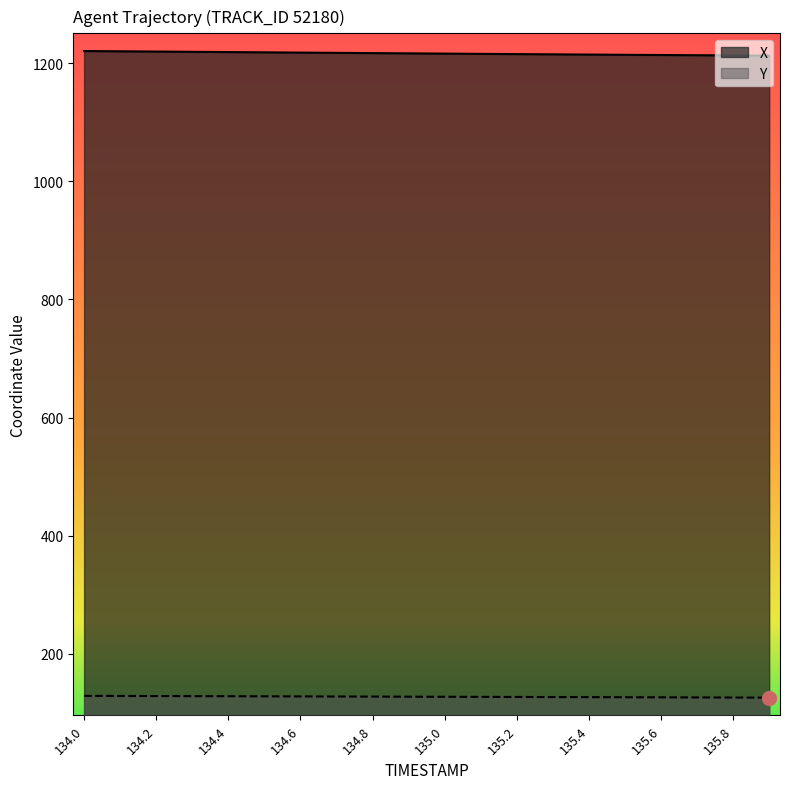

Which has a higher value, 134.3 or 134.8?

134.3